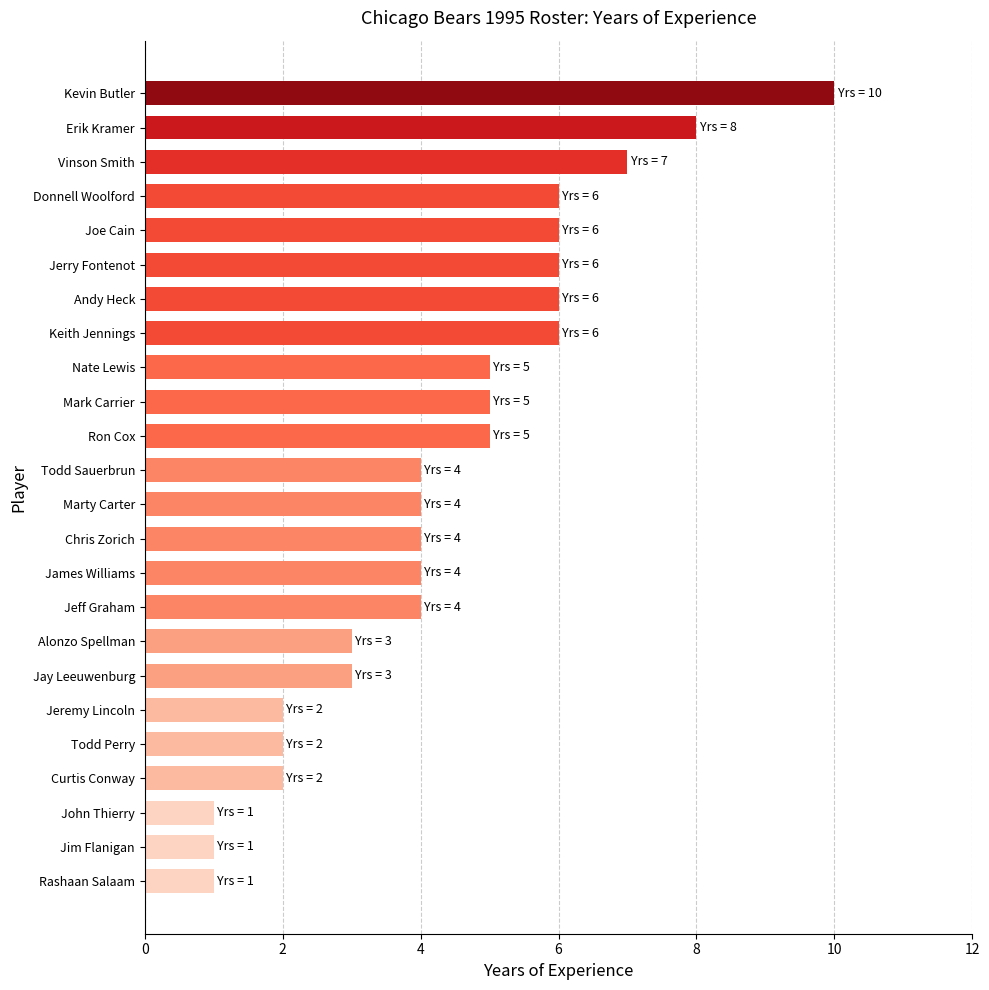

What is the approximate value at Andy Heck?

6